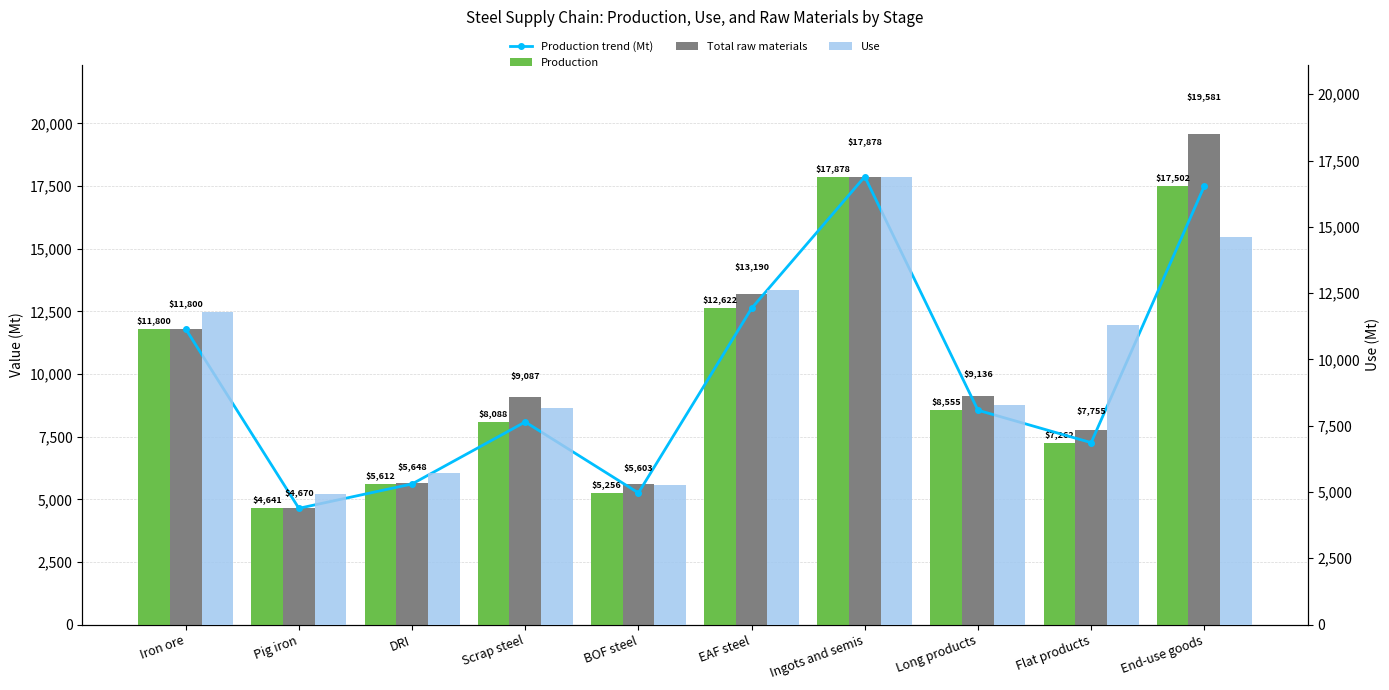

What is the sum of the Use values at Pig iron and Ingots and semis?

21800.6